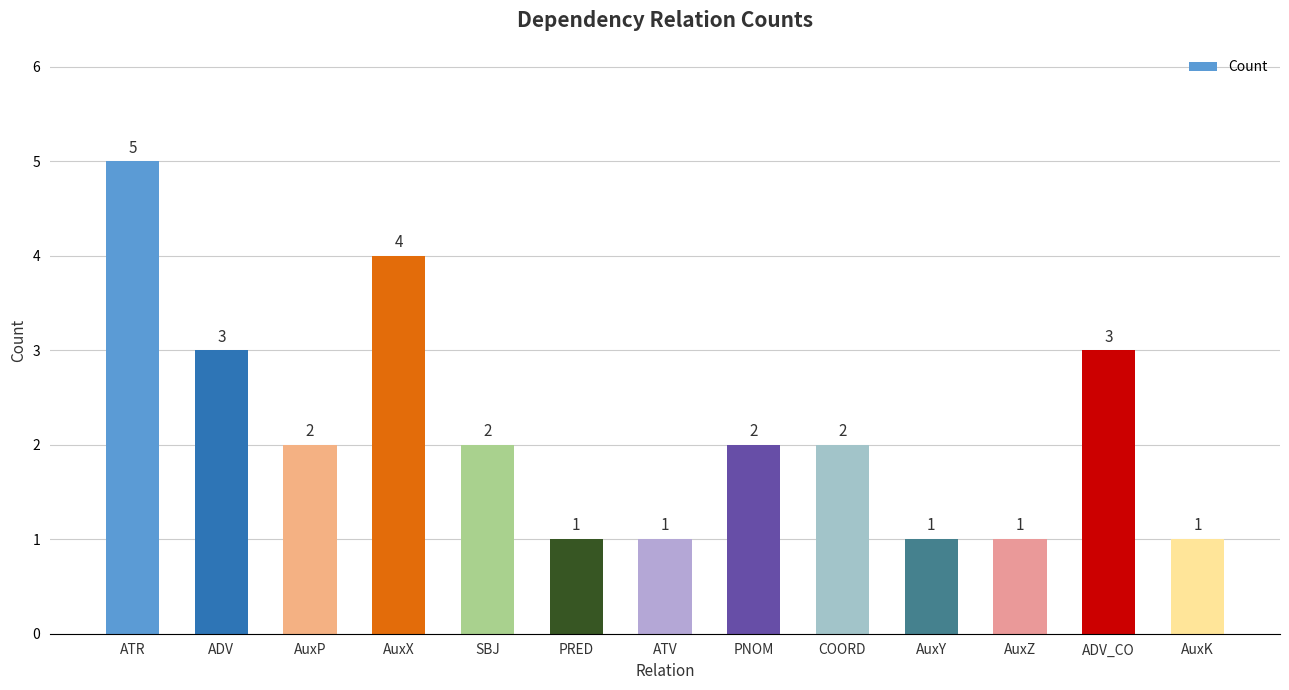

What is the approximate value at ATR?

5